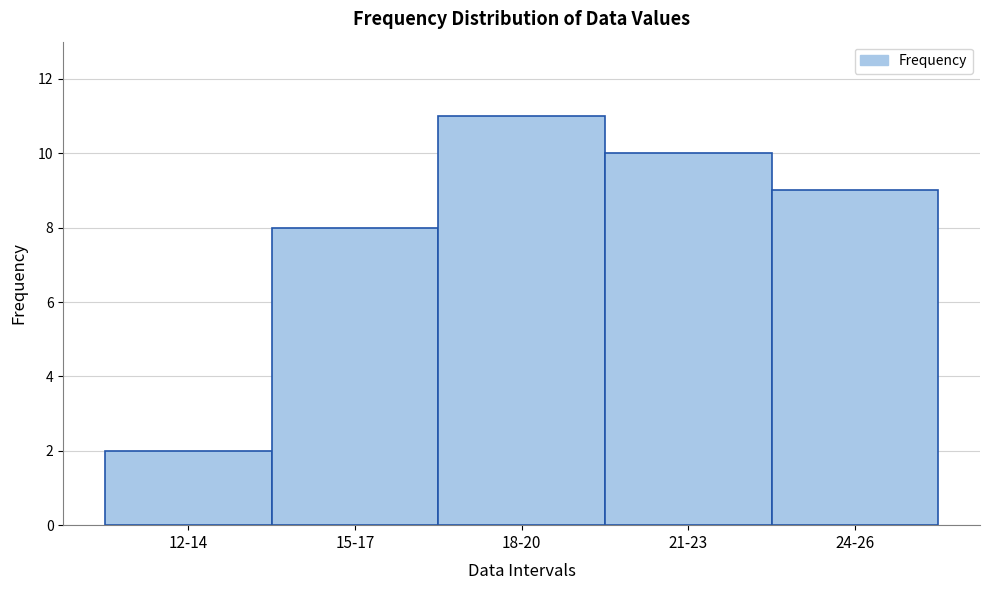

Reading right to left, list all the values displayed in this chart.

9	10	11	8	2